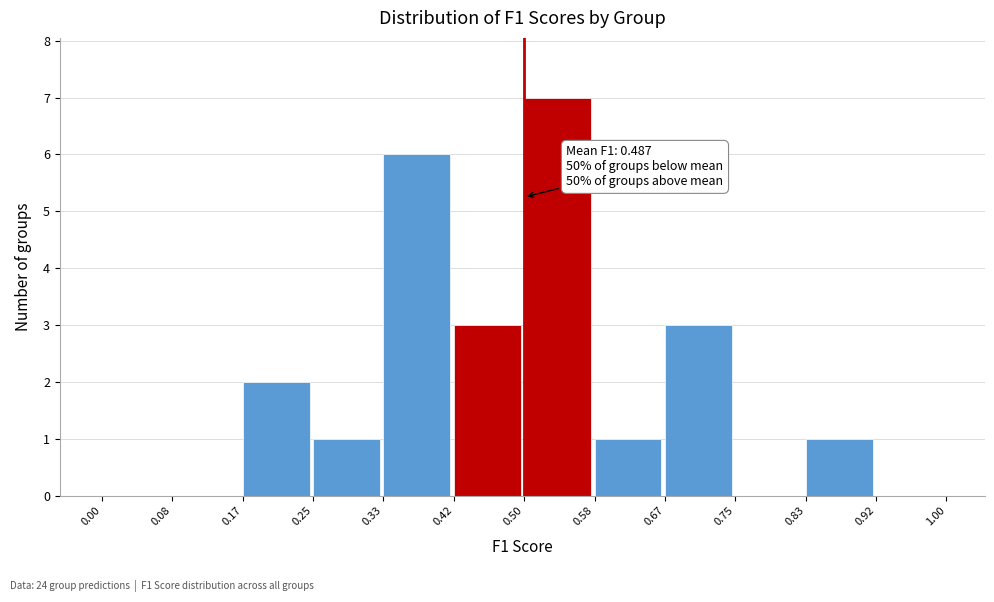

Which range on the x-axis has the tallest bar?

0.50 to 0.58